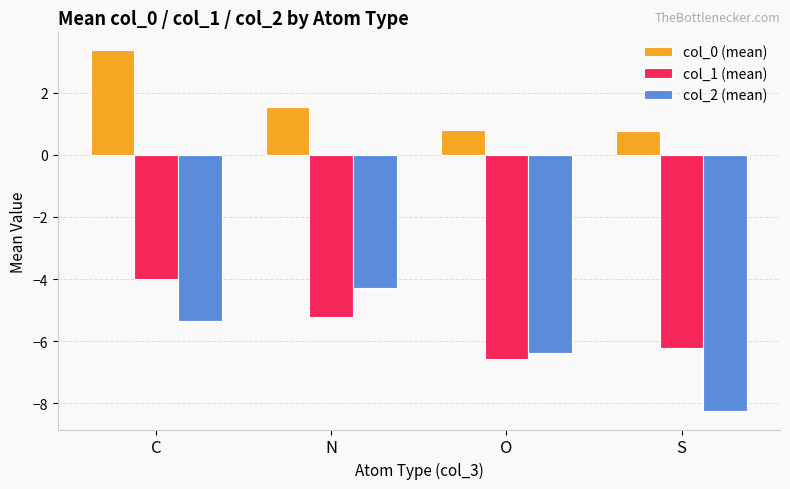

At O, list the series in order from largest to smallest.

col_0 (mean), col_2 (mean), col_1 (mean)